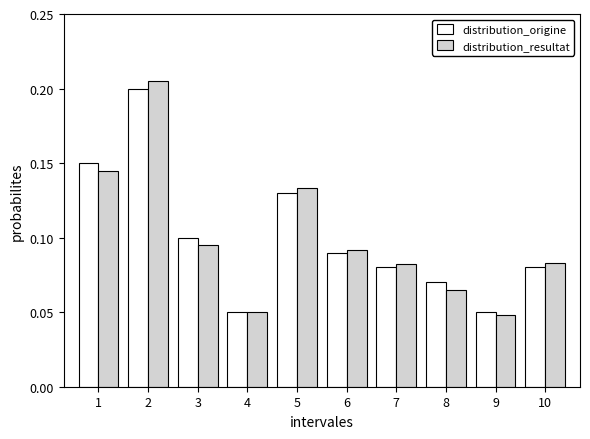

The value of distribution_origine at 1 is 0.1. True or false?

True